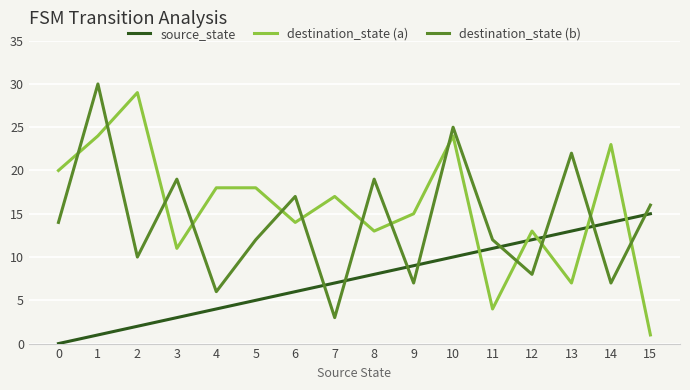

Which series changed the most between 5 and 7?

destination_state (b)